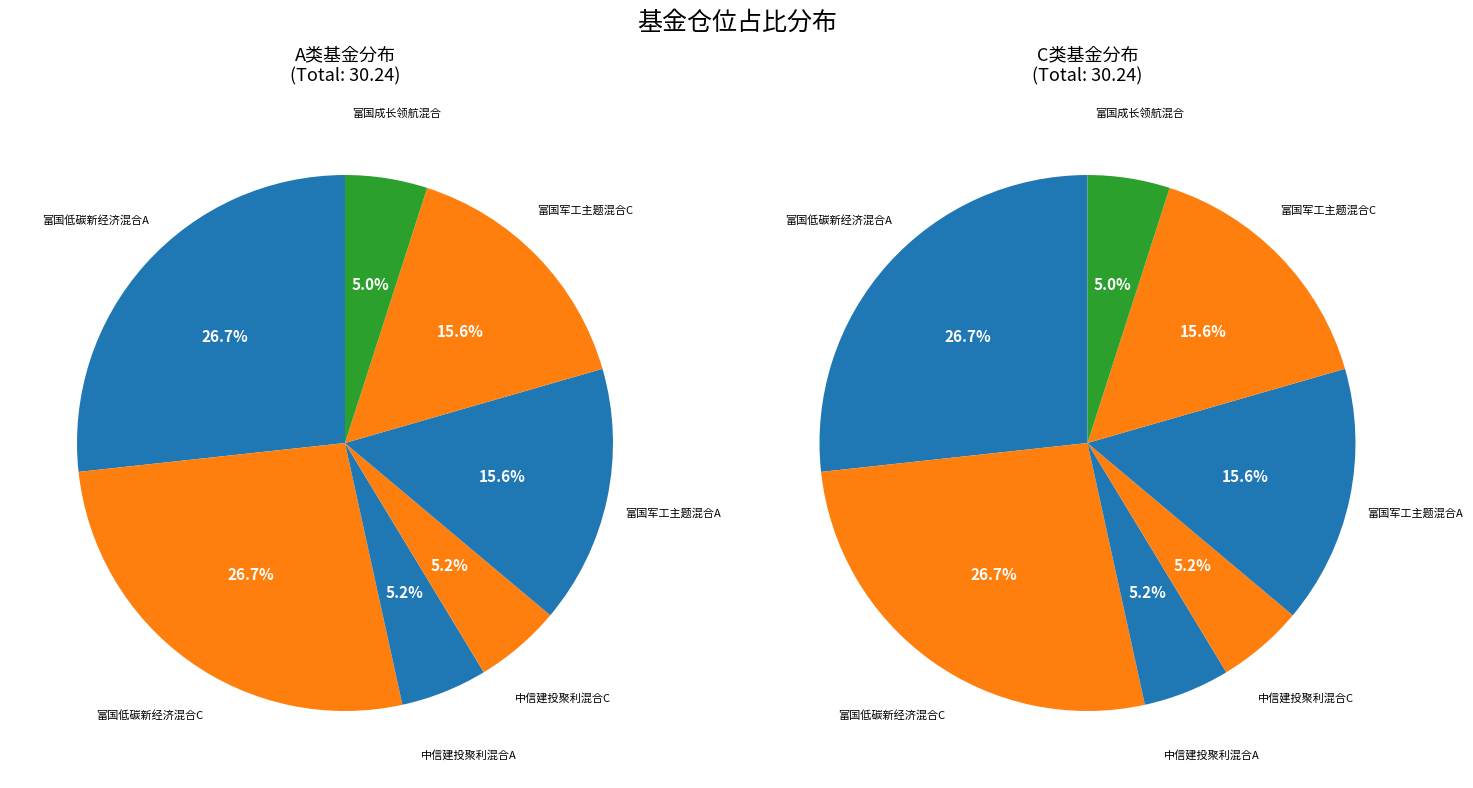

How many segments does this pie chart have?

7